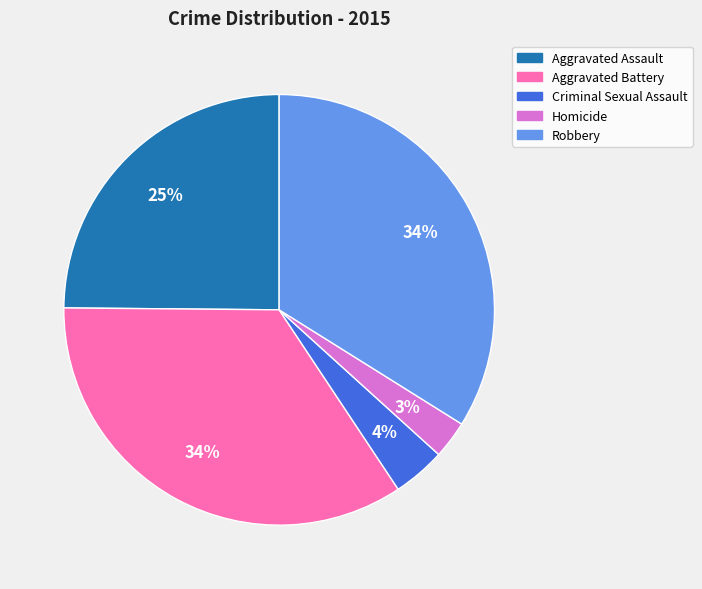

To the nearest percent, what is the combined percentage of Homicide and Aggravated Assault?

28%